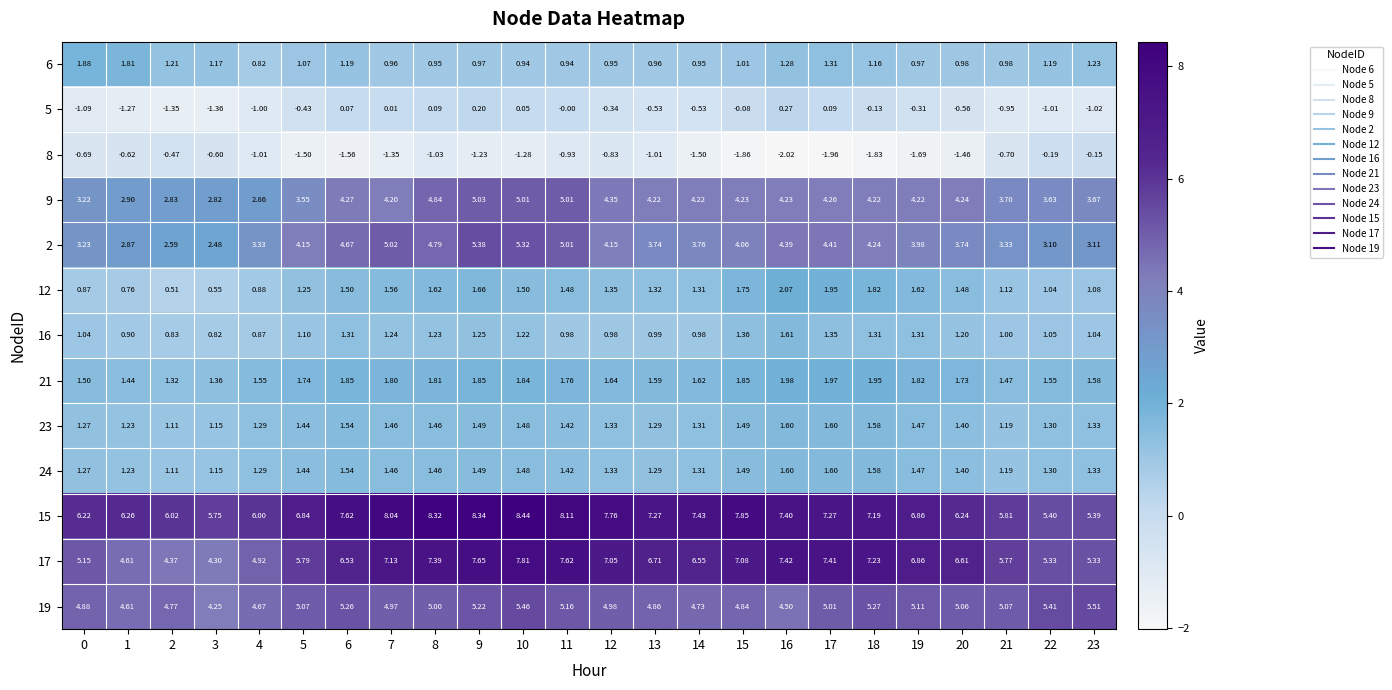

At which category is the sum across all series the highest?

9